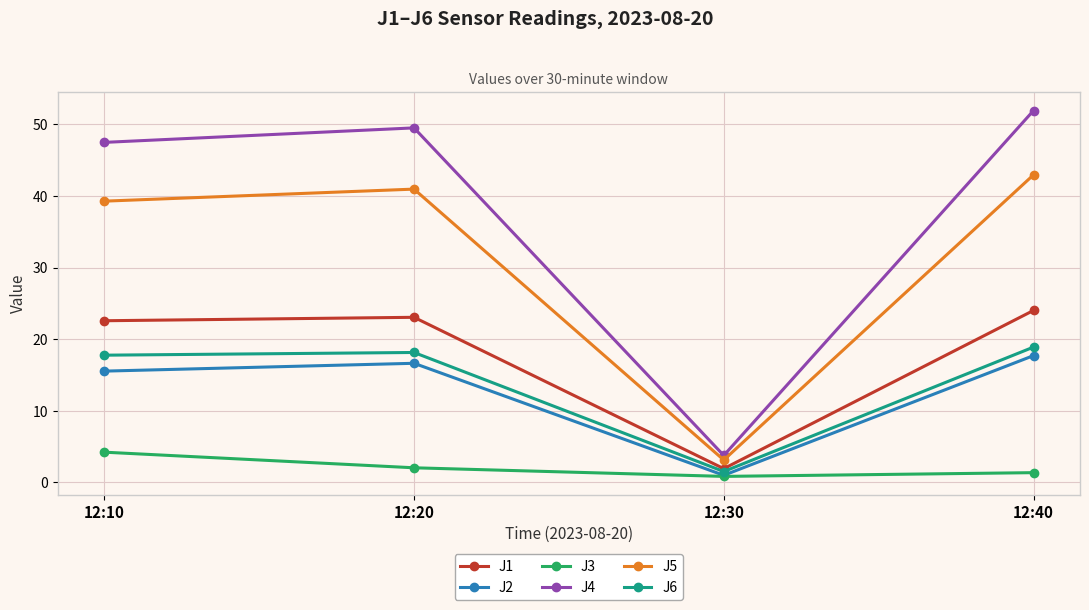

What is the difference between the maximum and second lowest values in the J1 series?

1.4